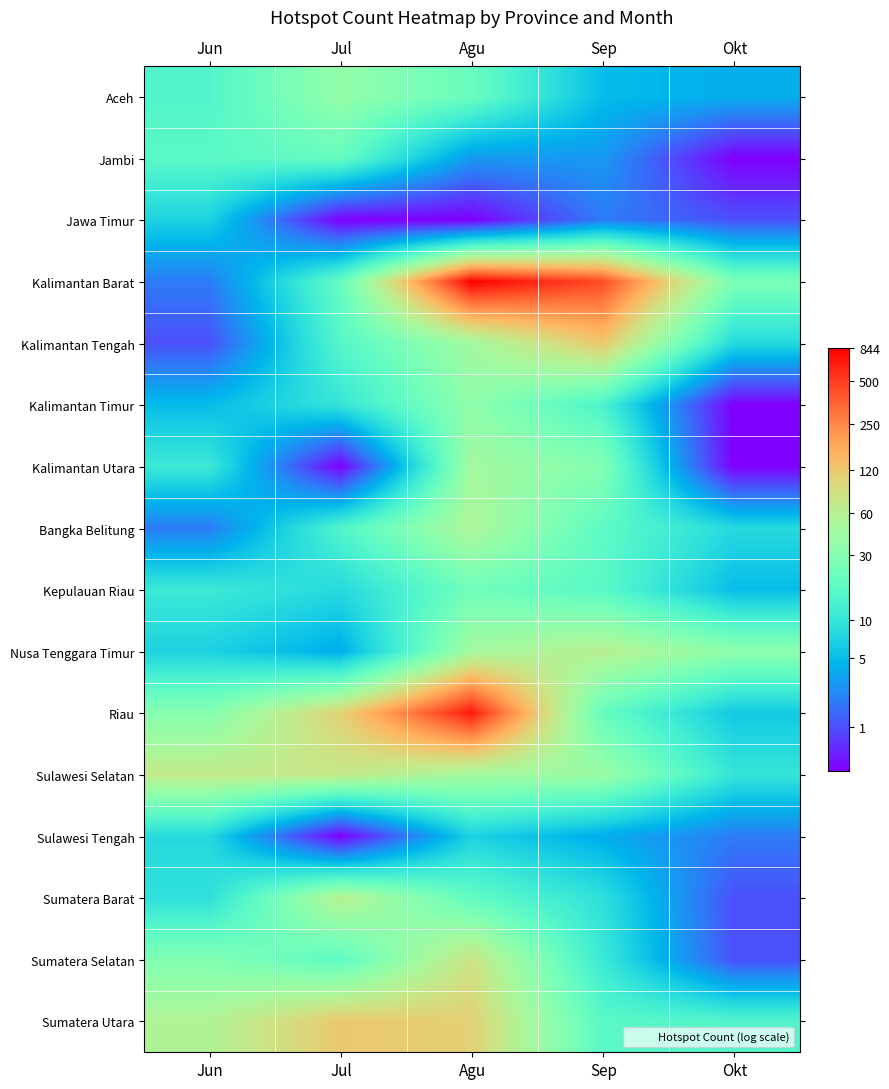

Reading left to right, extract all data points from this chart.

Aceh: Jun=2.8	Jul=3.6	Agu=3.1	Sep=1.8	Okt=1.6
Jambi: Jun=2.9	Jul=3.0	Agu=1.4	Sep=1.4	Okt=0.0
Jawa Timur: Jun=2.1	Jul=0.0	Agu=0.0	Sep=1.1	Okt=0.7
Kalimantan Barat: Jun=1.1	Jul=3.0	Agu=6.7	Sep=6.1	Okt=3.3
Kalimantan Tengah: Jun=0.7	Jul=2.8	Agu=3.8	Sep=4.8	Okt=2.2
Kalimantan Timur: Jun=1.8	Jul=2.4	Agu=3.6	Sep=2.7	Okt=0.0
Kalimantan Utara: Jun=2.5	Jul=0.0	Agu=3.9	Sep=3.4	Okt=0.0
Bangka Belitung: Jun=1.1	Jul=2.8	Agu=4.0	Sep=2.9	Okt=2.2
Kepulauan Riau: Jun=2.5	Jul=2.2	Agu=3.2	Sep=2.9	Okt=1.8
Nusa Tenggara Timur: Jun=2.1	Jul=1.6	Agu=3.9	Sep=4.1	Okt=3.6
Riau: Jun=3.5	Jul=4.7	Agu=6.5	Sep=3.0	Okt=1.9
Sulawesi Selatan: Jun=4.2	Jul=4.3	Agu=3.9	Sep=3.7	Okt=2.4
Sulawesi Tengah: Jun=2.2	Jul=0.0	Agu=2.1	Sep=1.6	Okt=1.1
Sumatera Barat: Jun=2.3	Jul=4.1	Agu=3.0	Sep=2.3	Okt=0.7
Sumatera Selatan: Jun=3.4	Jul=2.9	Agu=4.4	Sep=2.5	Okt=0.7
Sumatera Utara: Jun=4.0	Jul=4.8	Agu=4.7	Sep=2.9	Okt=2.8